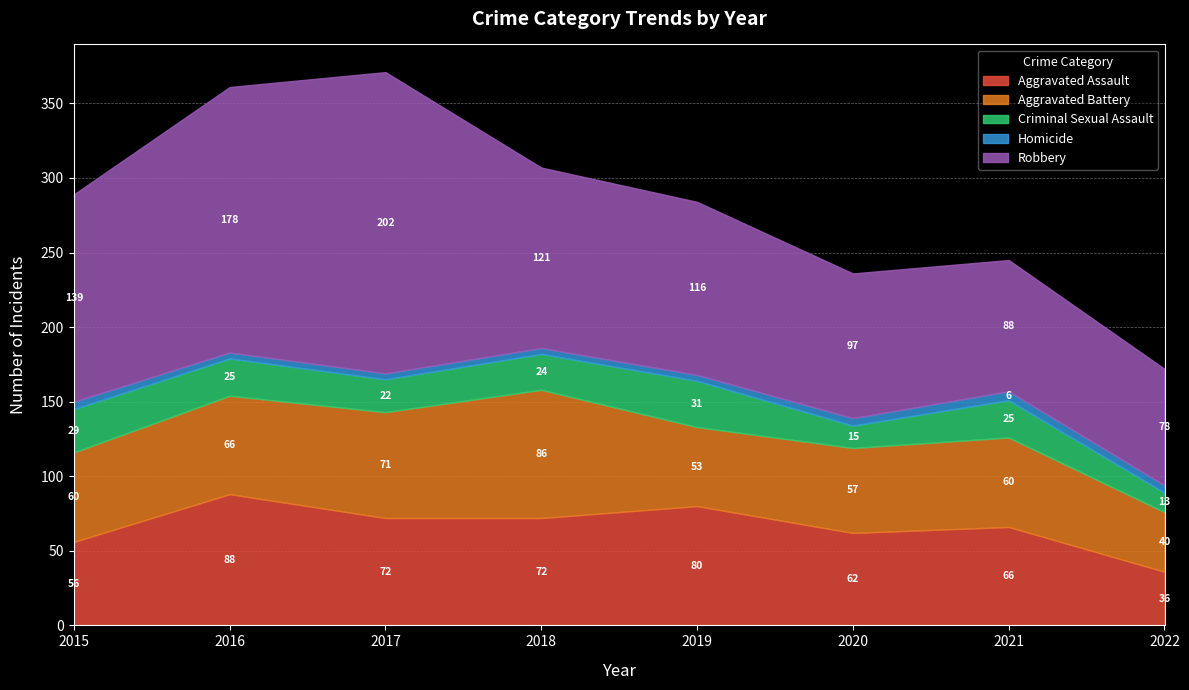

Which category has the lowest value in the Homicide series?

2016